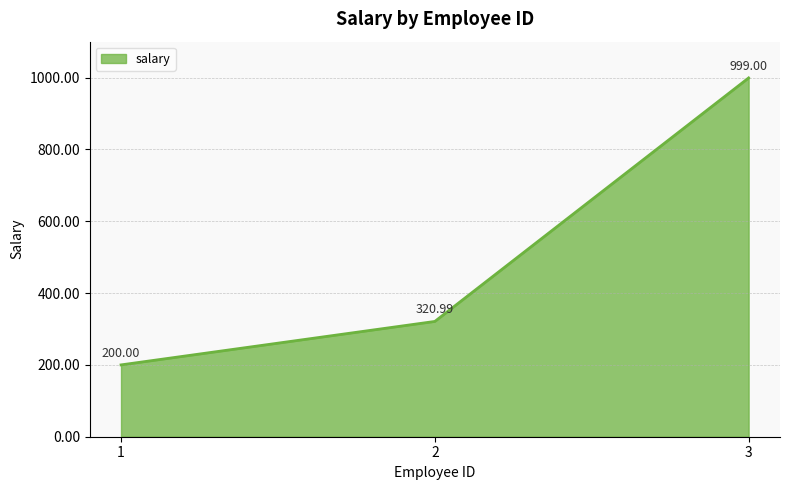

True or false: the data shows 321.0 at 2.

True